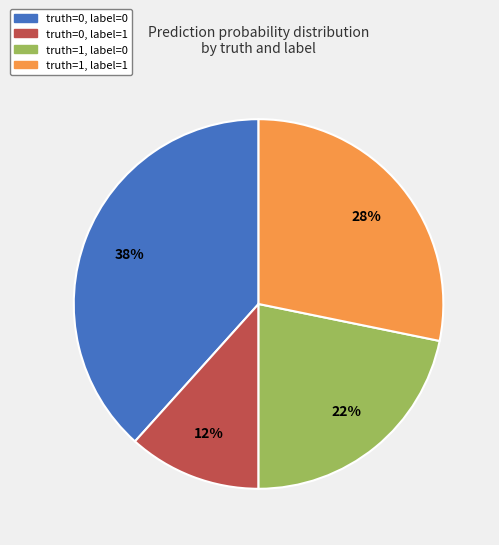

The truth=0, label=1 slice represents 2% of the pie. True or false?

False